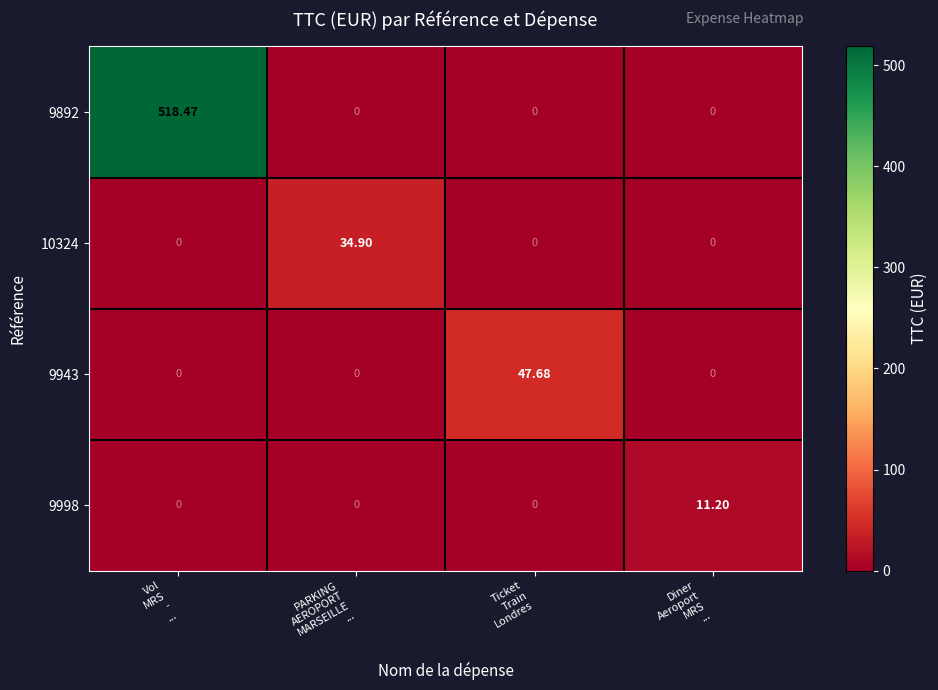

What is the total value across all series at Ticket
Train
Londres?

47.7